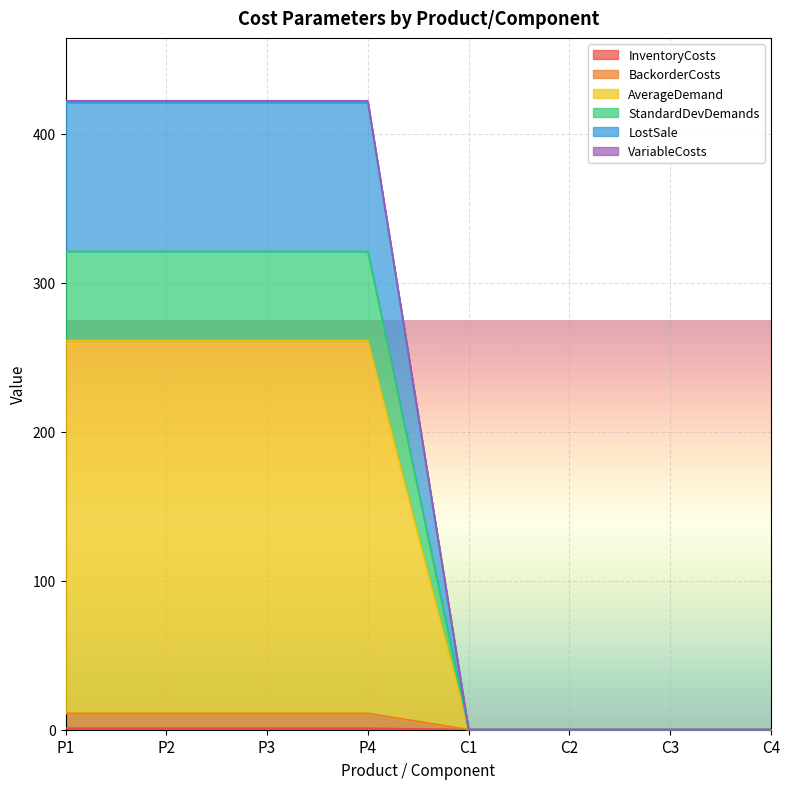

What is the total value across all series at C2?

0.1